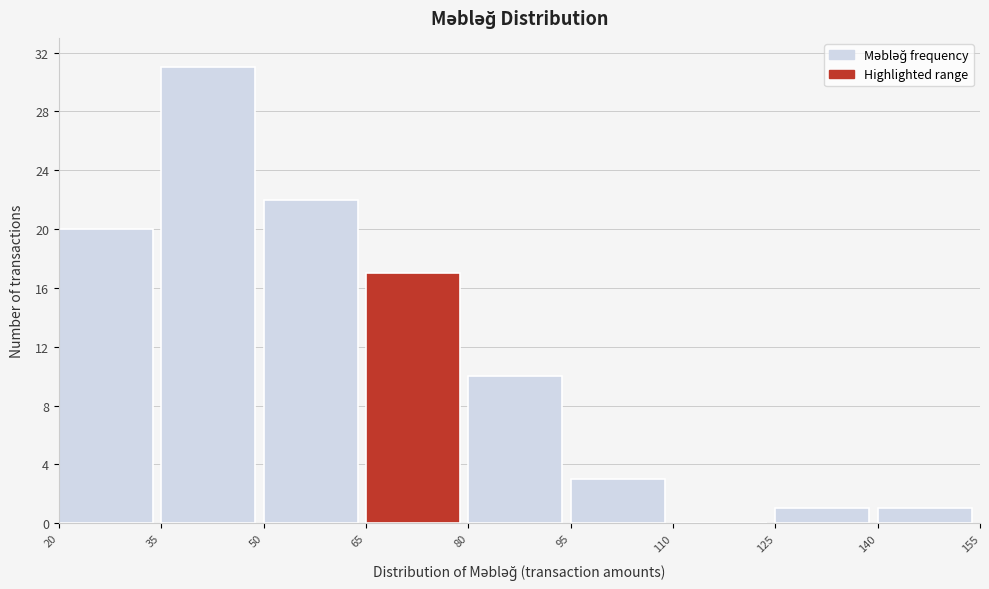

Over which range of the x-axis is the bar tallest?

35 to 50